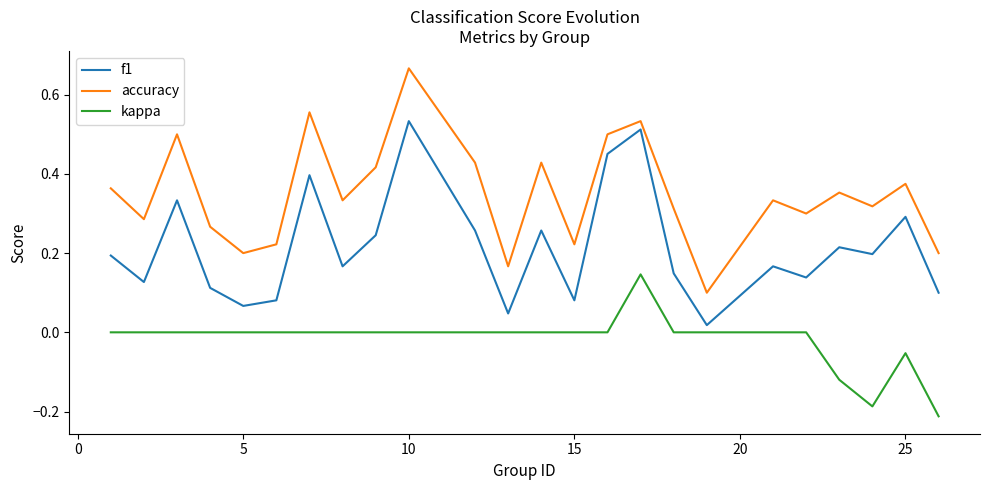

Rank the series by their average value, from highest to lowest.

accuracy, f1, kappa